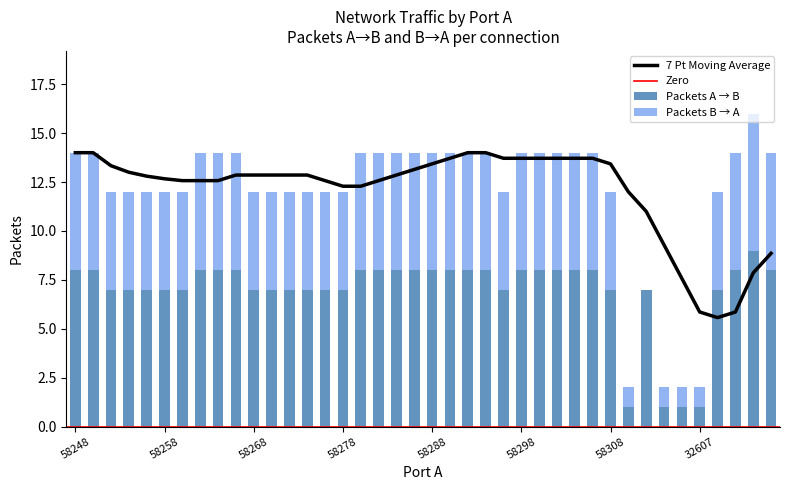

At 59608, list the series in order from largest to smallest.

Packets A → B, Packets B → A